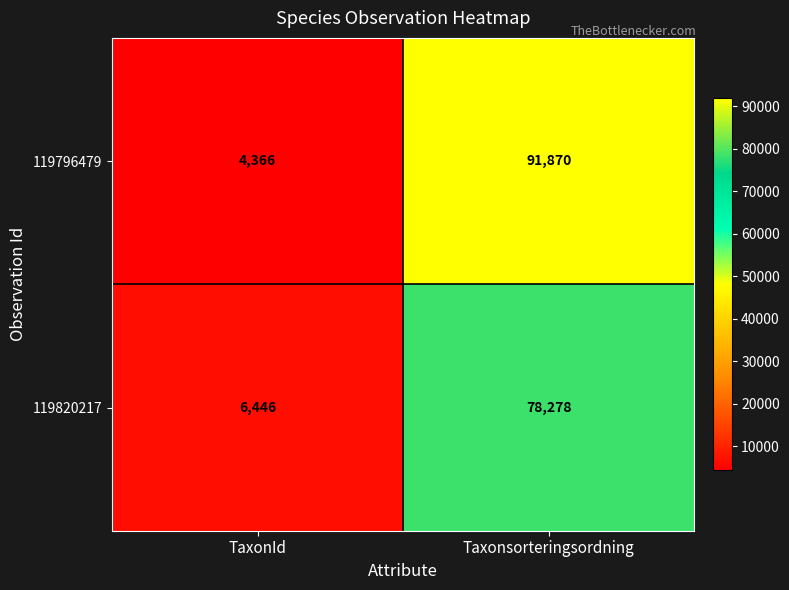

Which category has the highest value across all series?

Taxonsorteringsordning